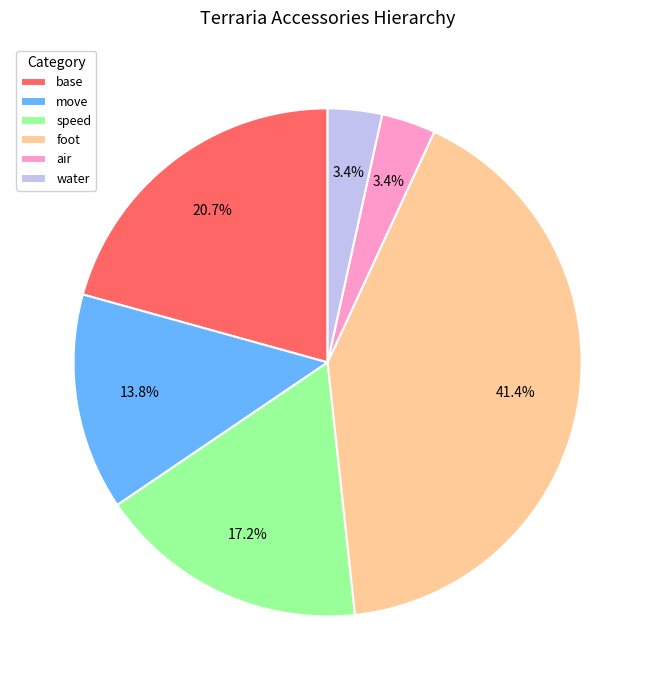

What is the largest slice in the pie chart?

foot